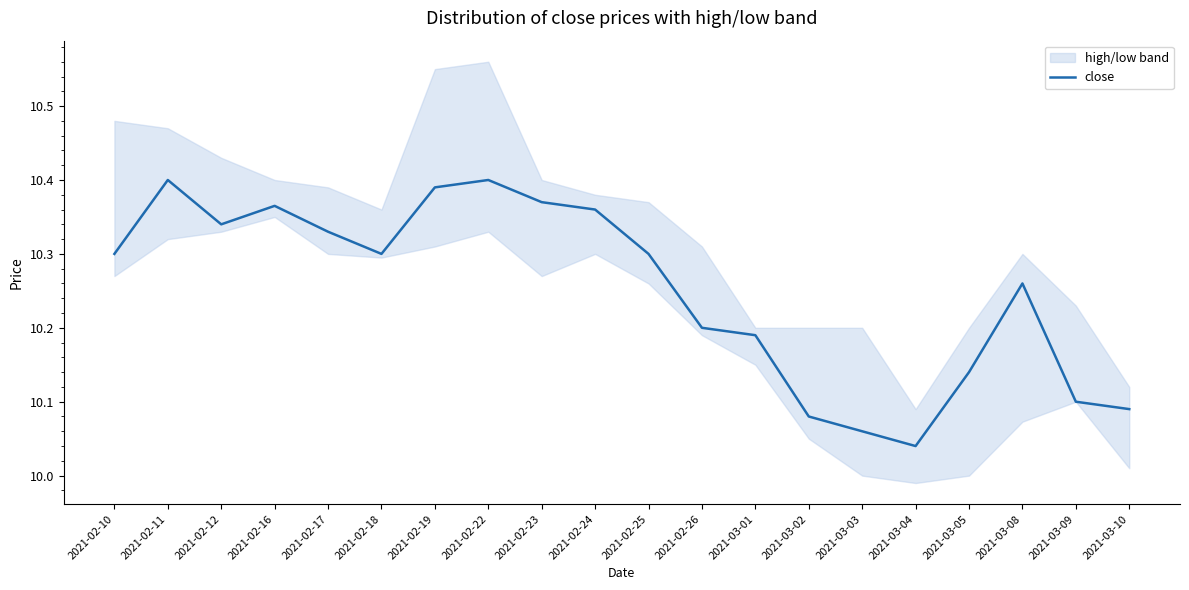

What is the label of the 17th point from the left?

2021-03-05